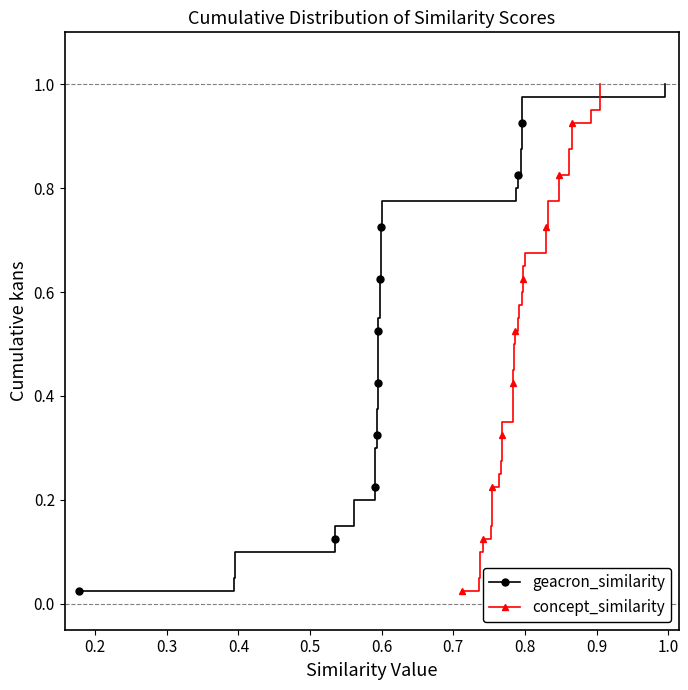

Does the chart have visible grid lines?

No